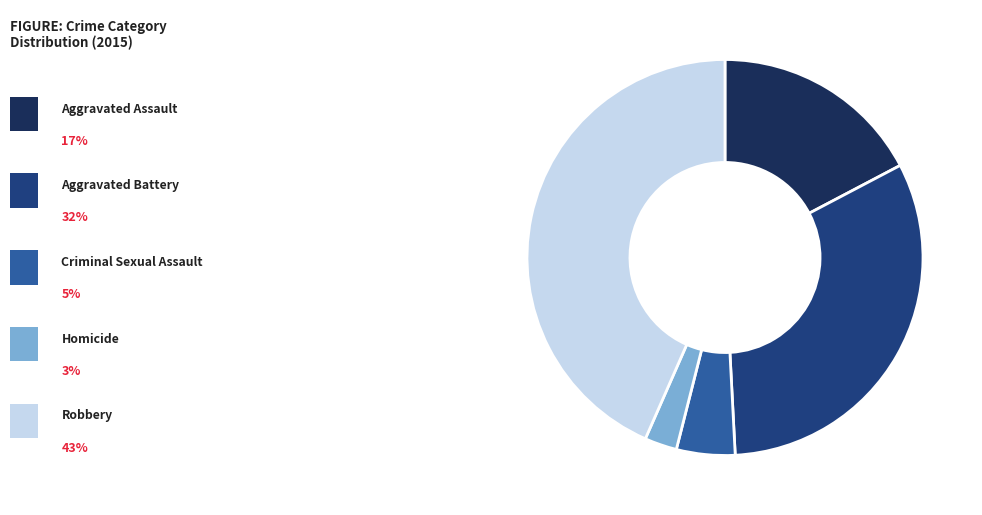

Does any single category account for the majority?

No